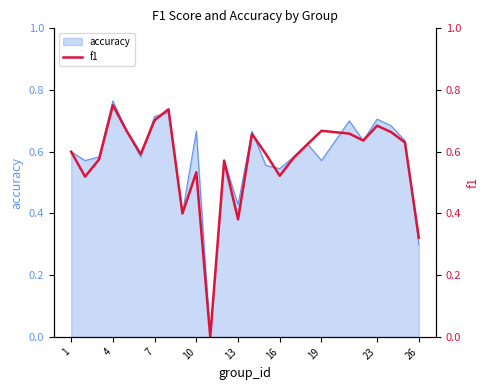

What is the value of the 1st point from the left?

0.6